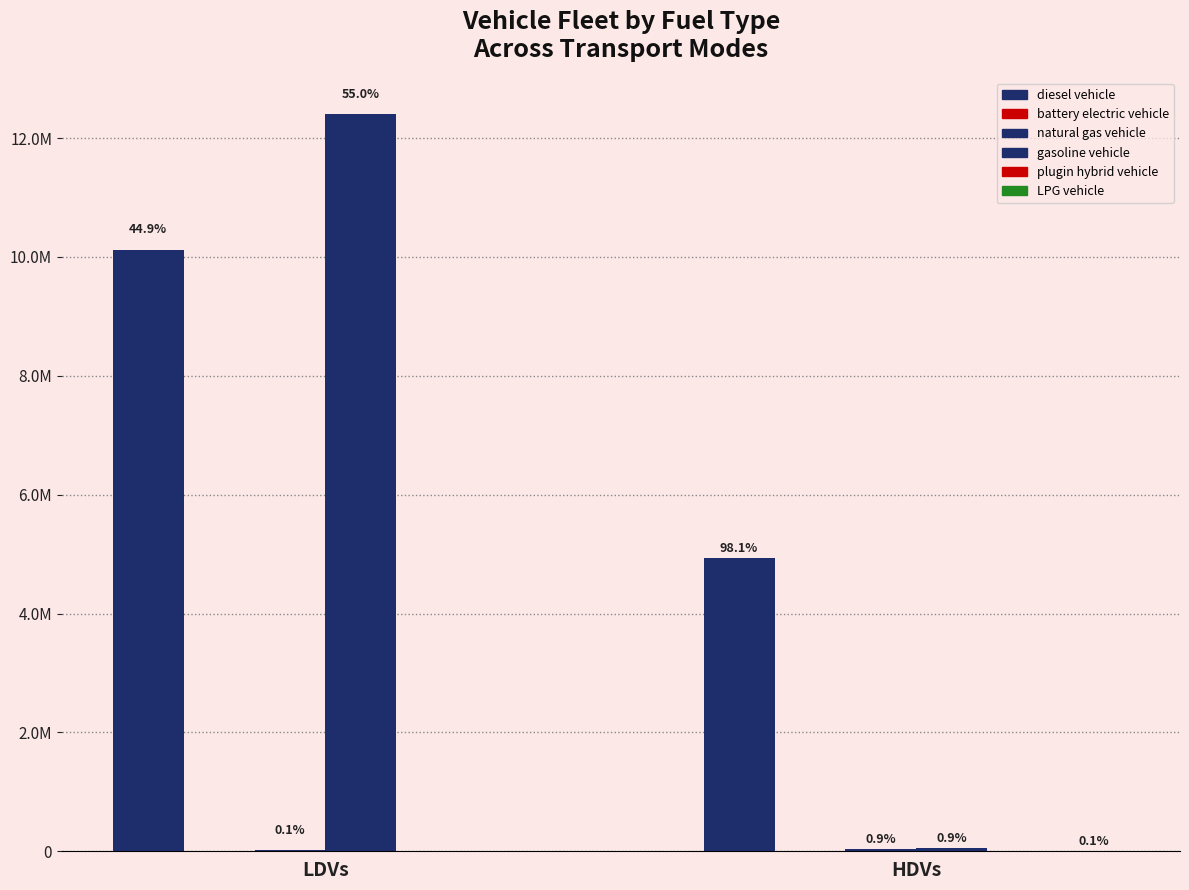

What is the difference between the LPG vehicle values at HDVs and LDVs?

1762.3